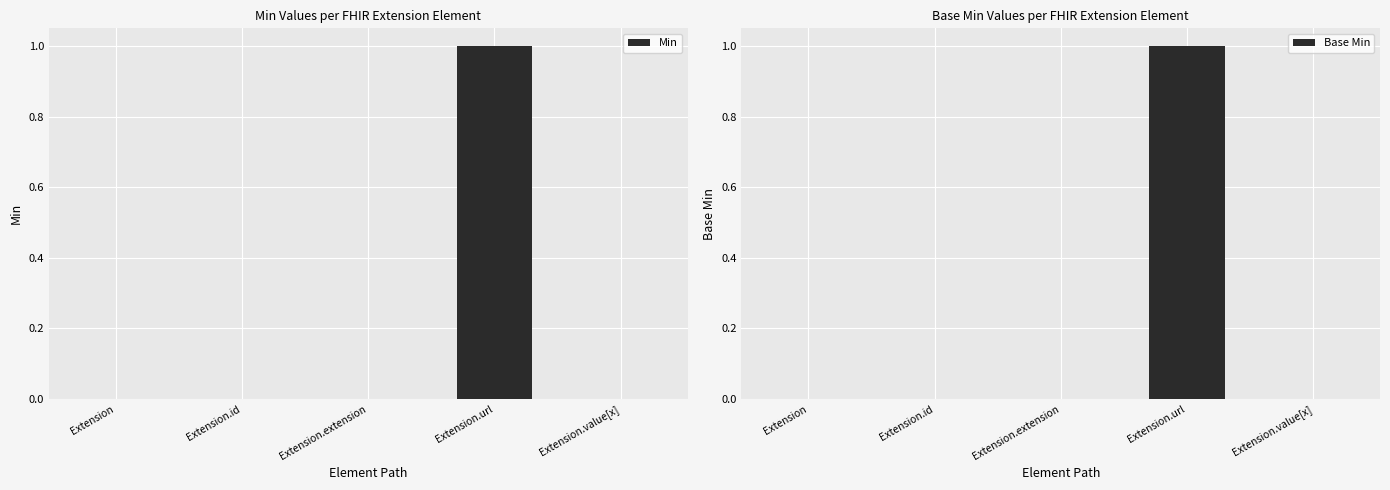

Which category has the highest value in the Min series?

Extension.url